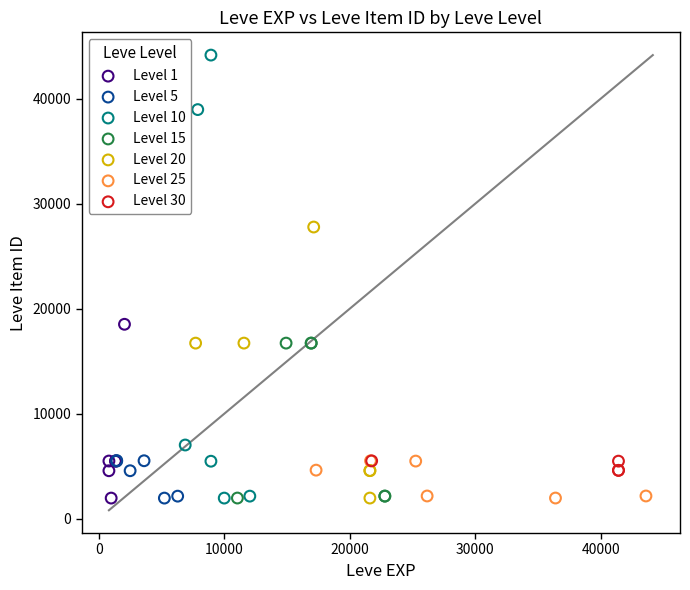

Which series reaches the maximum Y coordinate?

Level 10